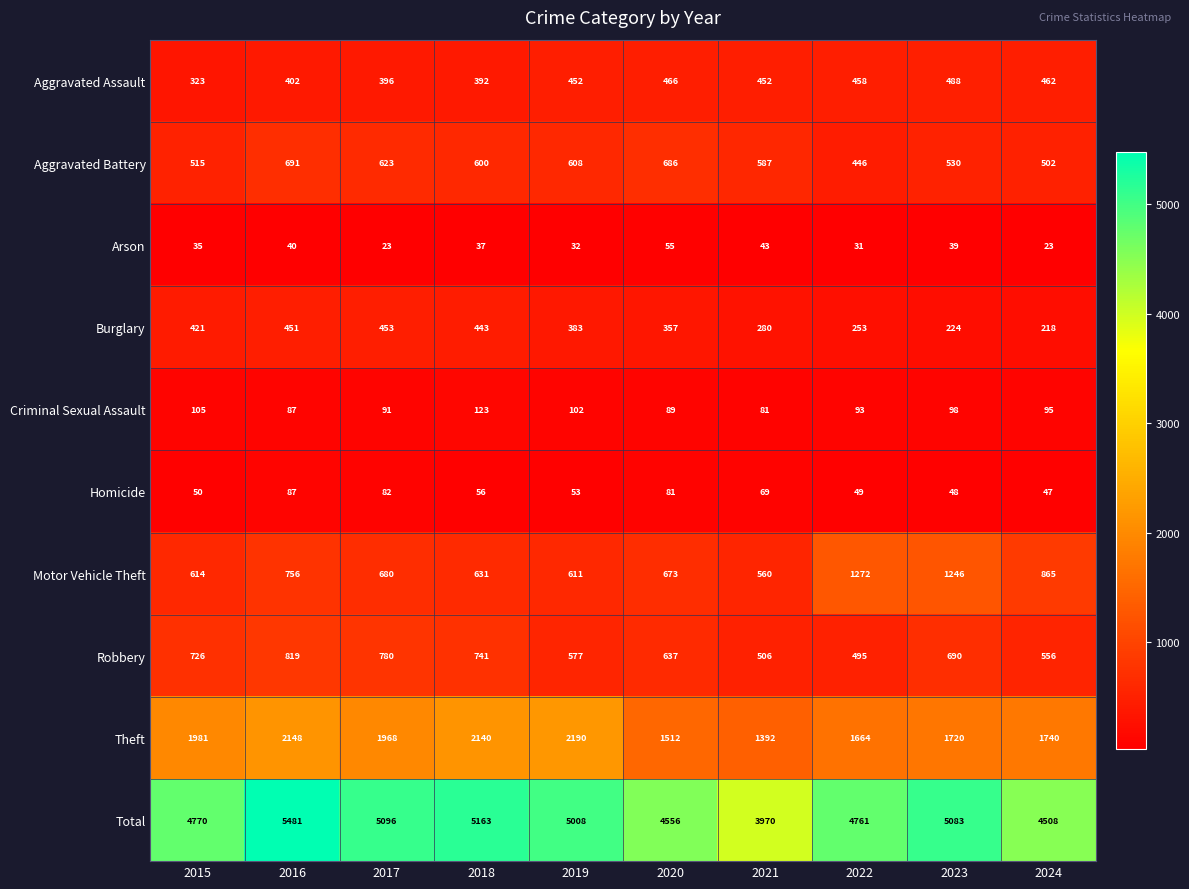

Which label corresponds to the largest value in the chart?

2016